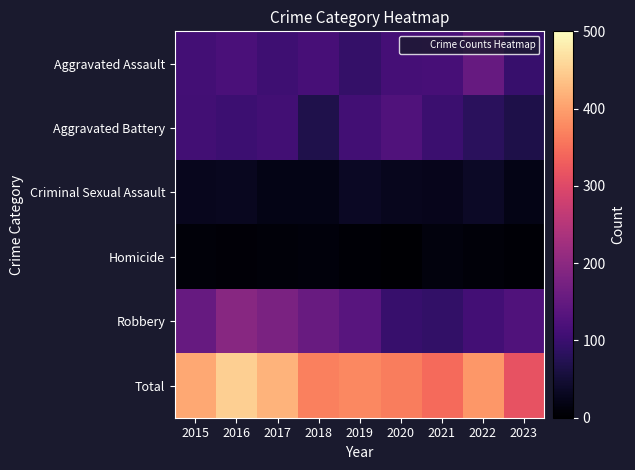

What is the total value across all series at 2022?

784